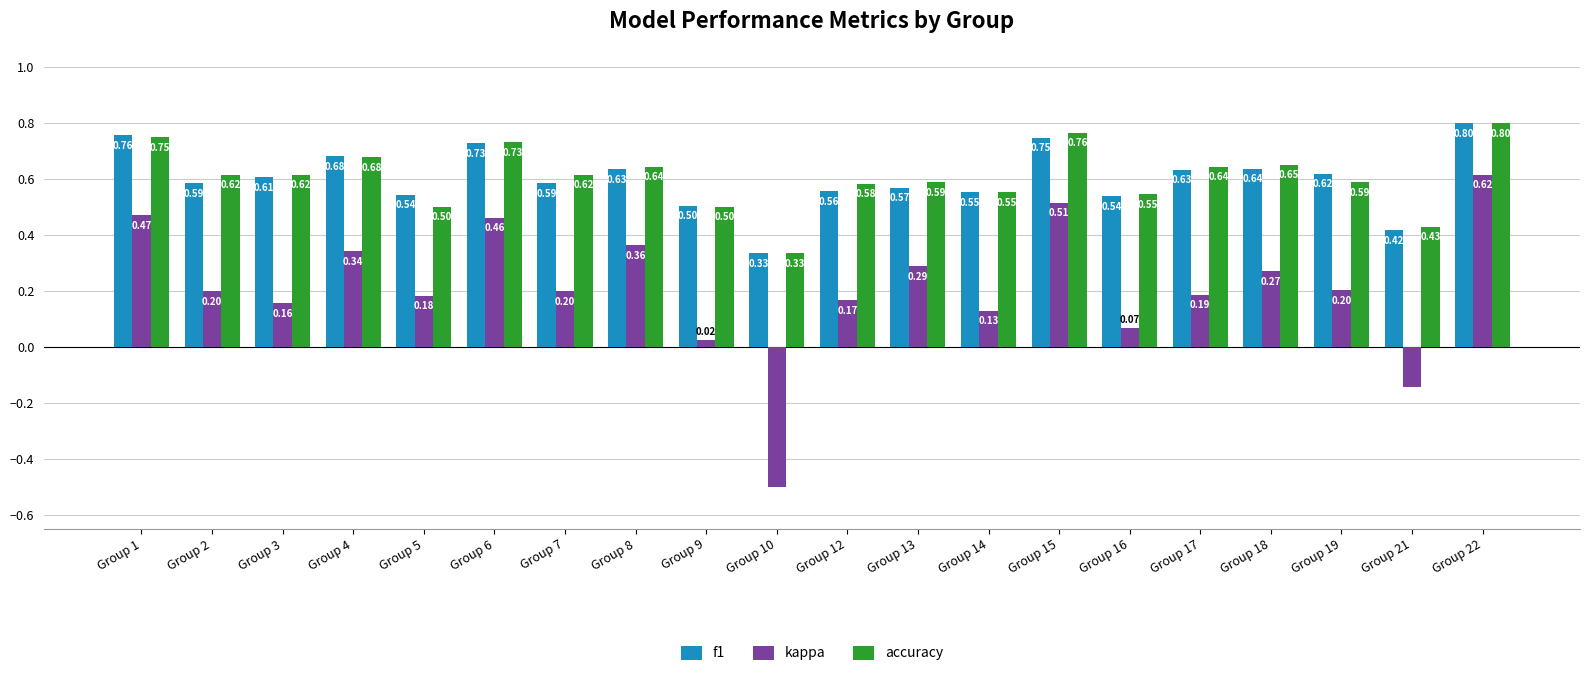

Between Group 14 and Group 22, which series saw the biggest shift?

kappa